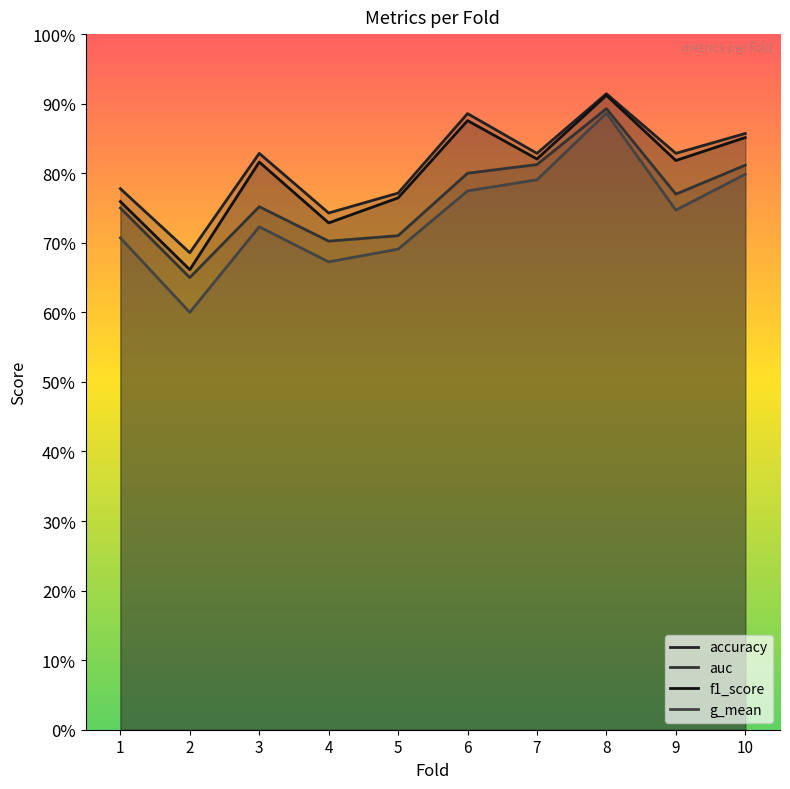

What is the difference between the highest and lowest values at 5?

0.1